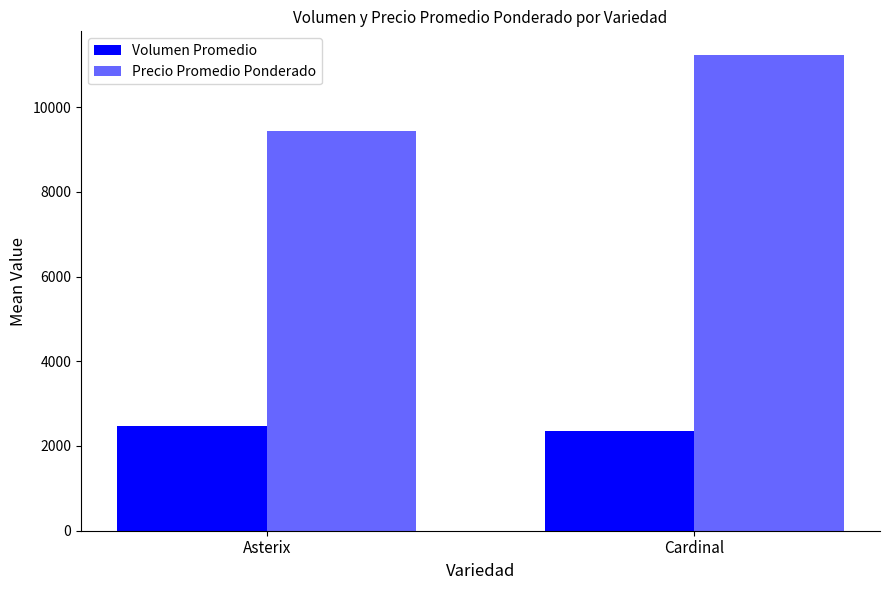

Are the bars horizontal?

No